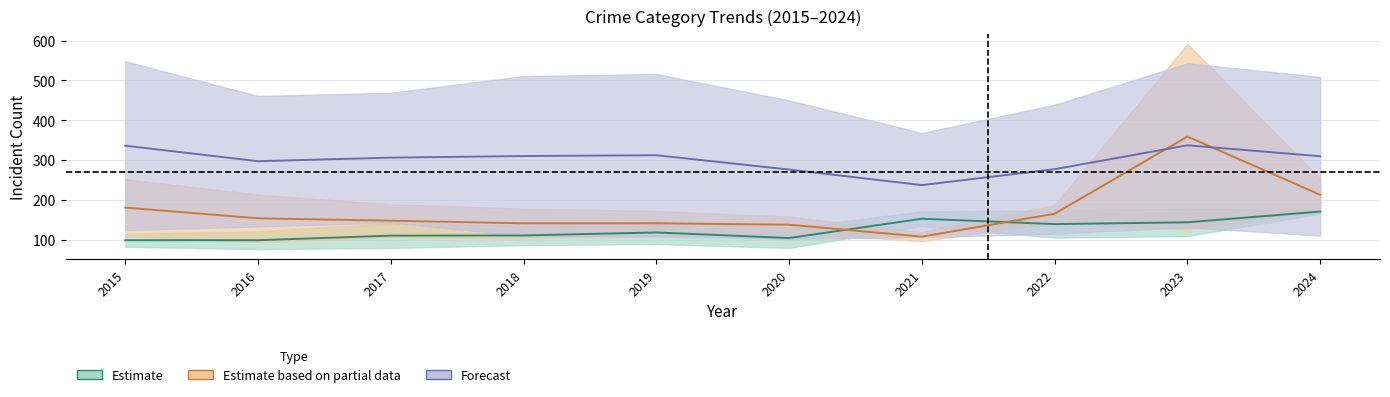

What is the approximate value of Estimate based on partial data at 2017?

147.5